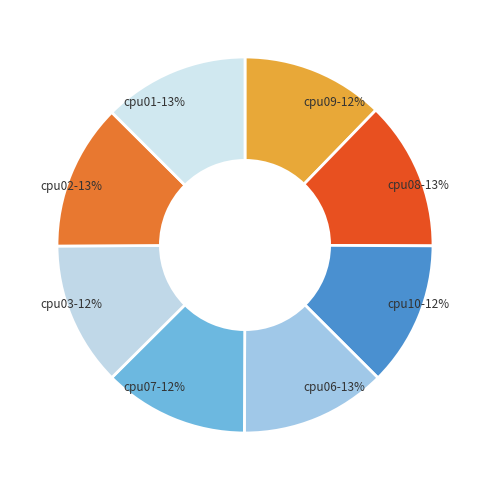

True or false: cpu08 accounts for 13% of the total.

True